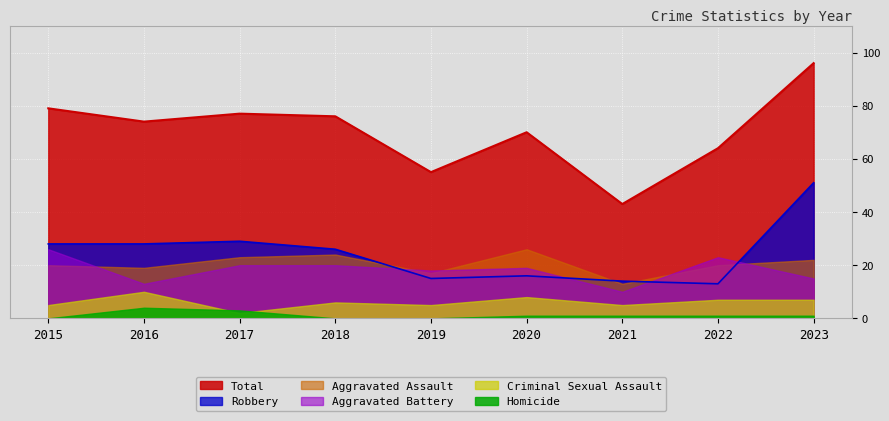

Reading left to right, list all the values displayed in this chart.

Aggravated Assault: 2015=20	2016=19	2017=23	2018=24	2019=17	2020=26	2021=13	2022=20	2023=22
Aggravated Battery: 2015=26	2016=13	2017=20	2018=20	2019=18	2020=19	2021=10	2022=23	2023=15
Criminal Sexual Assault: 2015=5	2016=10	2017=2	2018=6	2019=5	2020=8	2021=5	2022=7	2023=7
Homicide: 2015=0	2016=4	2017=3	2018=0	2019=0	2020=1	2021=1	2022=1	2023=1
Robbery: 2015=28	2016=28	2017=29	2018=26	2019=15	2020=16	2021=14	2022=13	2023=51
Total: 2015=79	2016=74	2017=77	2018=76	2019=55	2020=70	2021=43	2022=64	2023=96